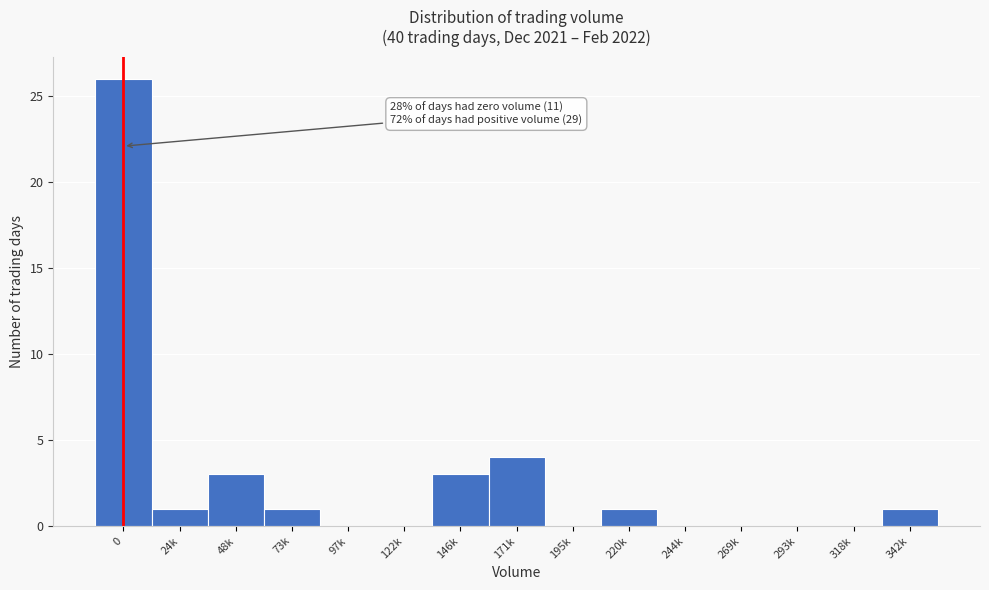

Reading left to right, what are all the values shown in this chart?

0=26	24k=1	48k=3	73k=1	97k=0	122k=0	146k=3	171k=4	195k=0	220k=1	244k=0	269k=0	293k=0	318k=0	342k=1